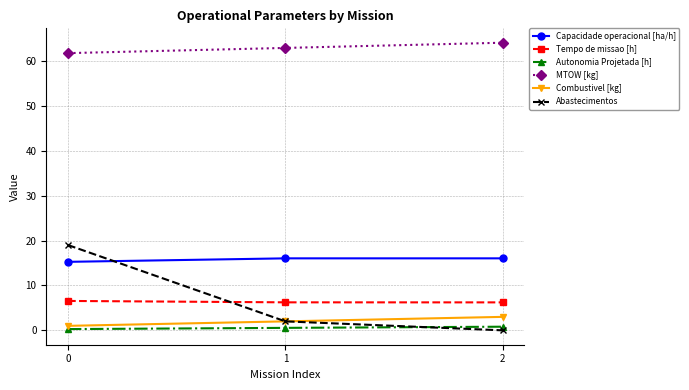

Is it true that MTOW [kg] equals 61.8 at 0?

True